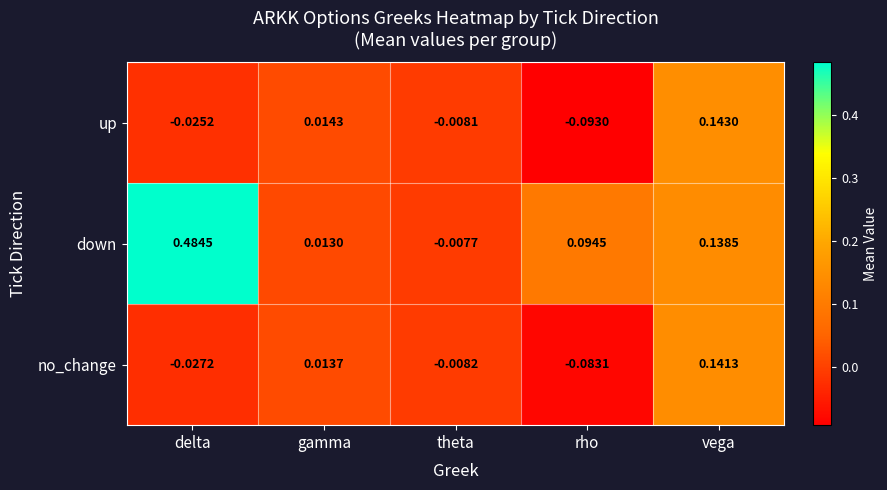

Which series changed the most between theta and rho?

down